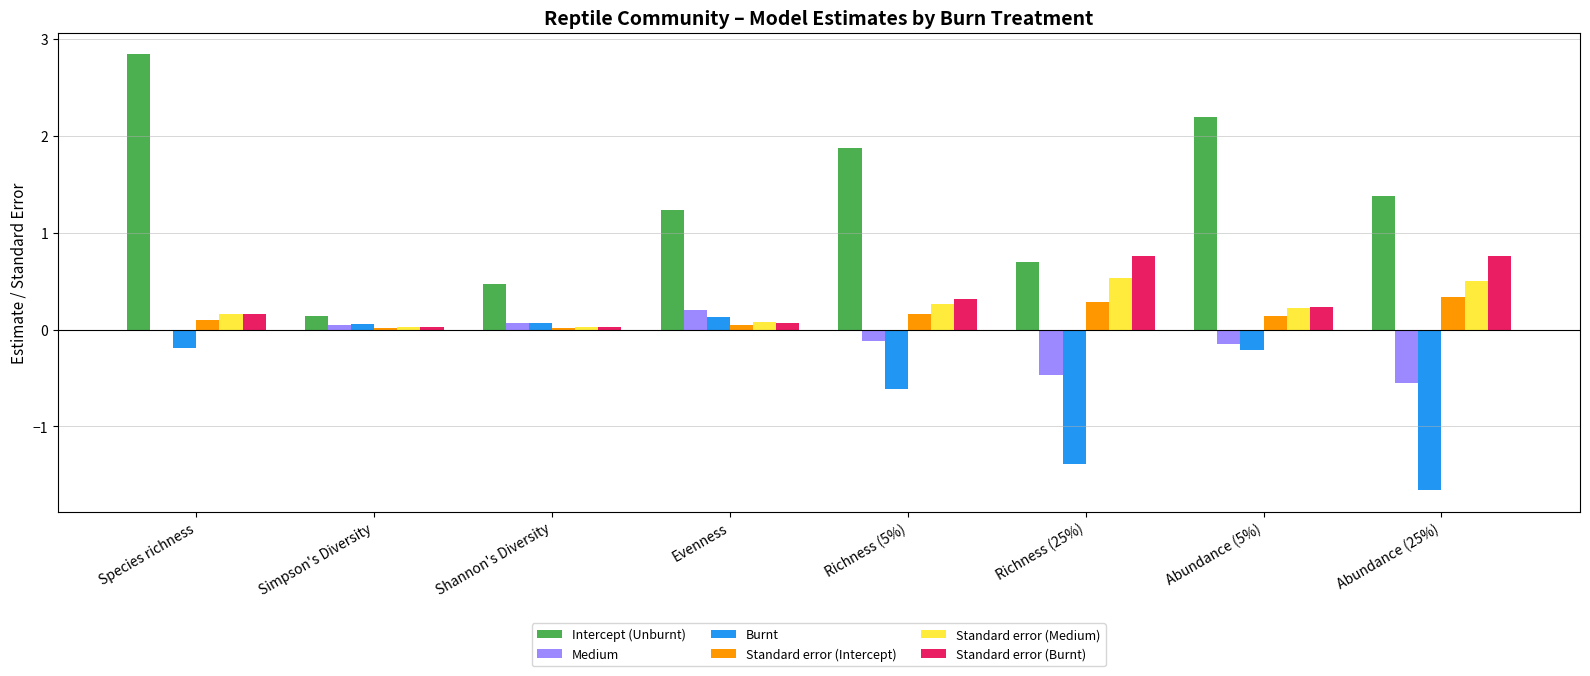

What is the sum of the Standard error (Burnt) values at Shannon's Diversity and Richness (25%)?

0.8